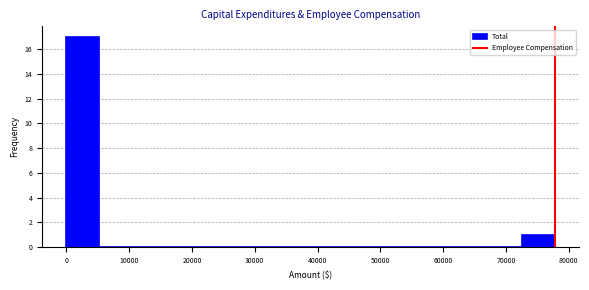

Reading left to right, transcribe this chart: for each bar, give the range it covers on the x-axis and its height. Neither the bar edges nor the heights are printed on the chart, so give them approximately, as read against the axes.

0 to 5000: 17
5000 to 10000: 0
10000 to 16000: 0
16000 to 21000: 0
21000 to 26000: 0
26000 to 31000: 0
31000 to 36000: 0
36000 to 41000: 0
41000 to 47000: 0
47000 to 52000: 0
52000 to 57000: 0
57000 to 62000: 0
62000 to 67000: 0
67000 to 73000: 0
73000 to 78000: 1